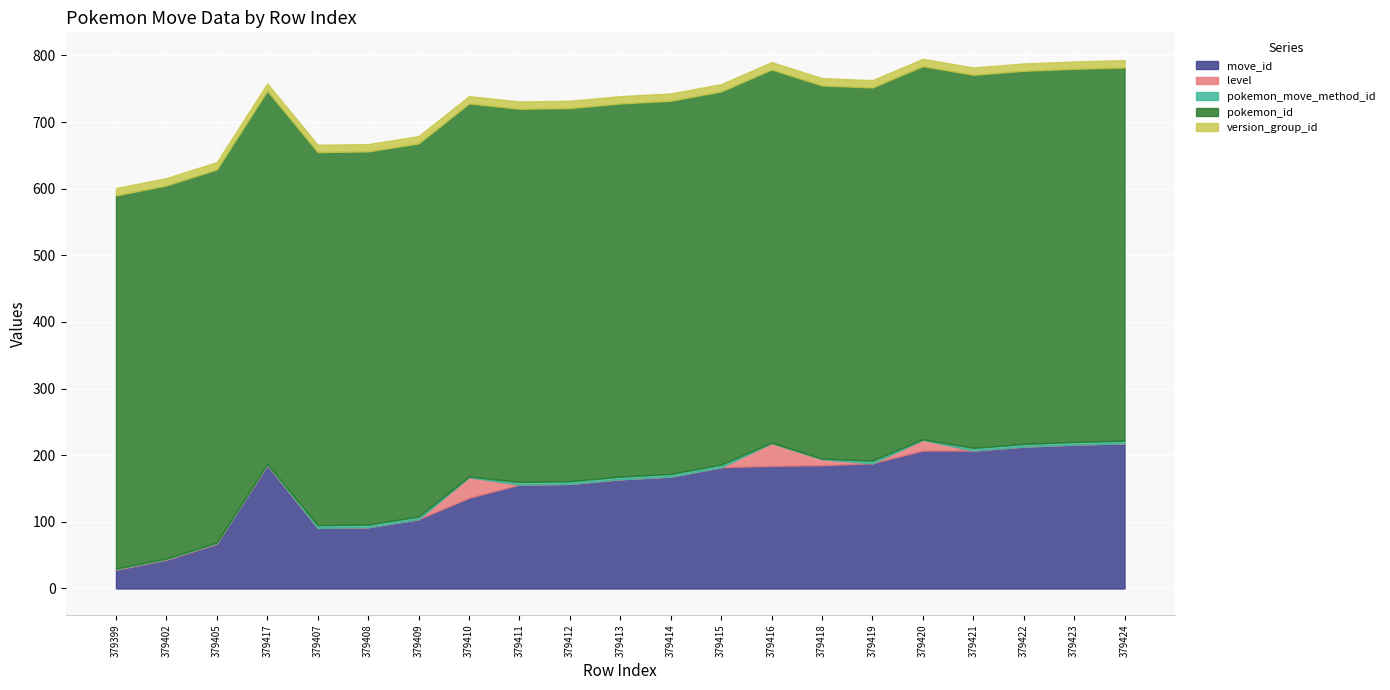

Count the number of data series in this chart.

5